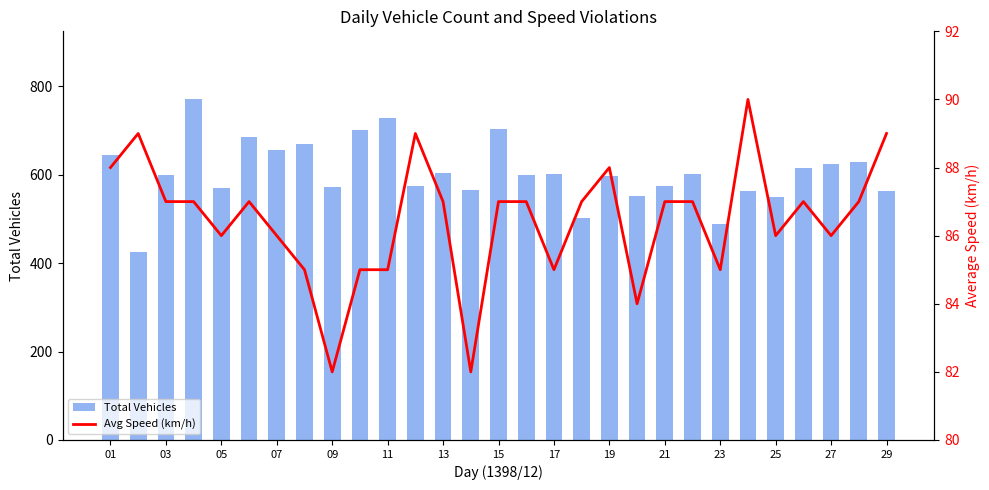

What is the spread (max minus min) of values at 01?

556